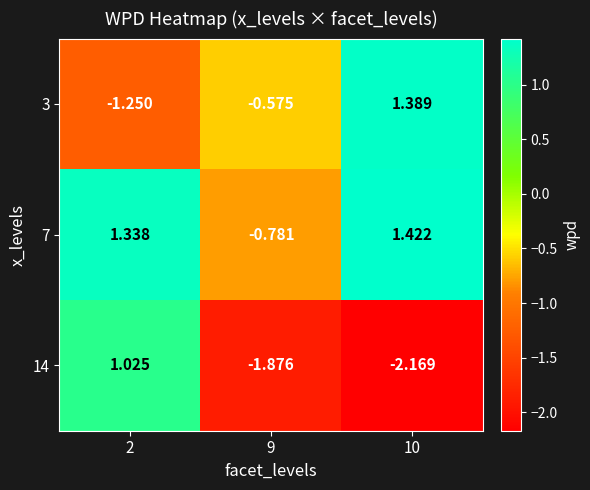

Is the value of 14 at 2 greater than the value of 3 at 9?

Yes